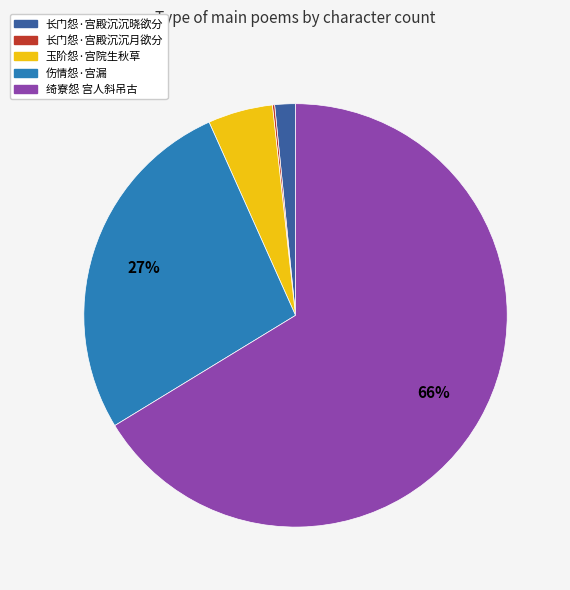

True or false: 伤情怨·宫漏 accounts for 18% of the total.

False